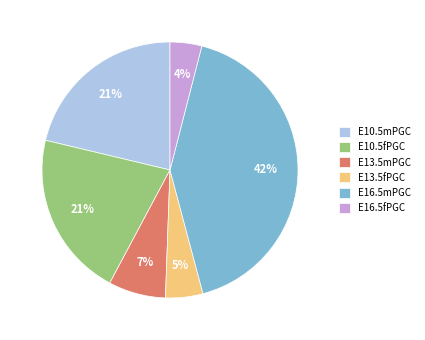

Is the sum of E13.5fPGC and E13.5mPGC greater than half?

No